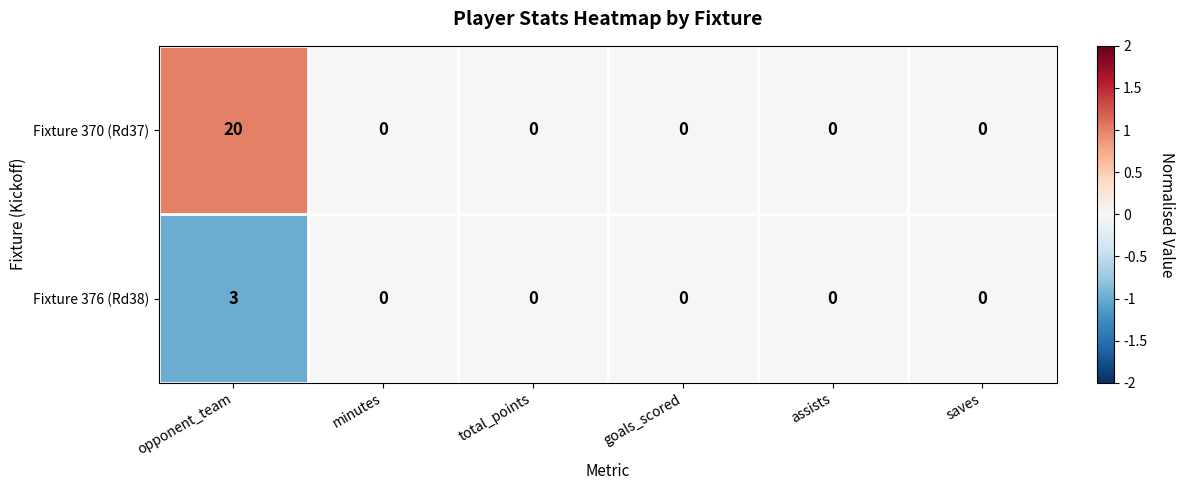

How many series are shown in this chart?

2